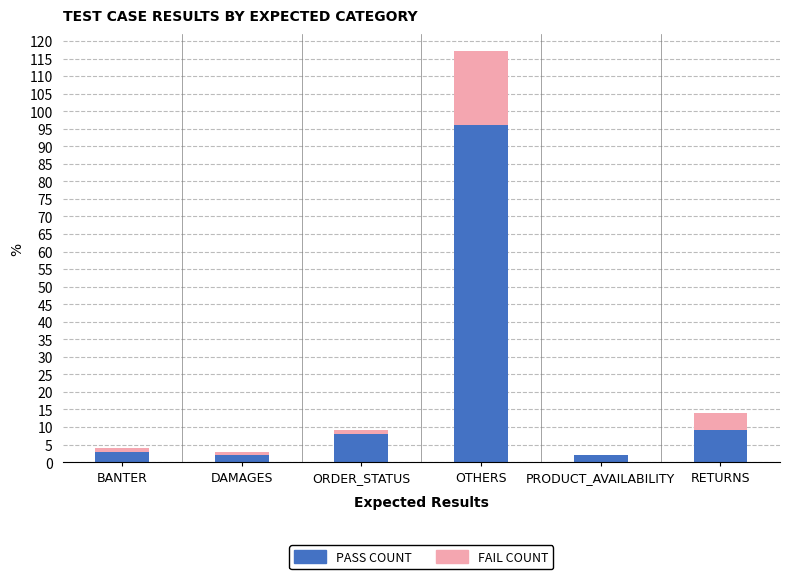

At which category is the sum across all series the highest?

OTHERS